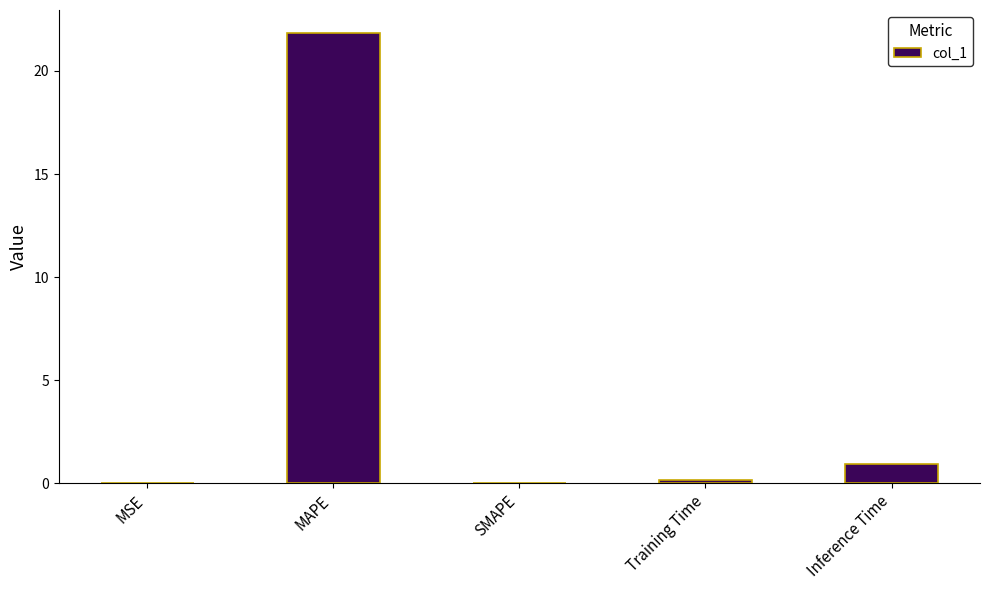

Read the value at Training Time.

0.2